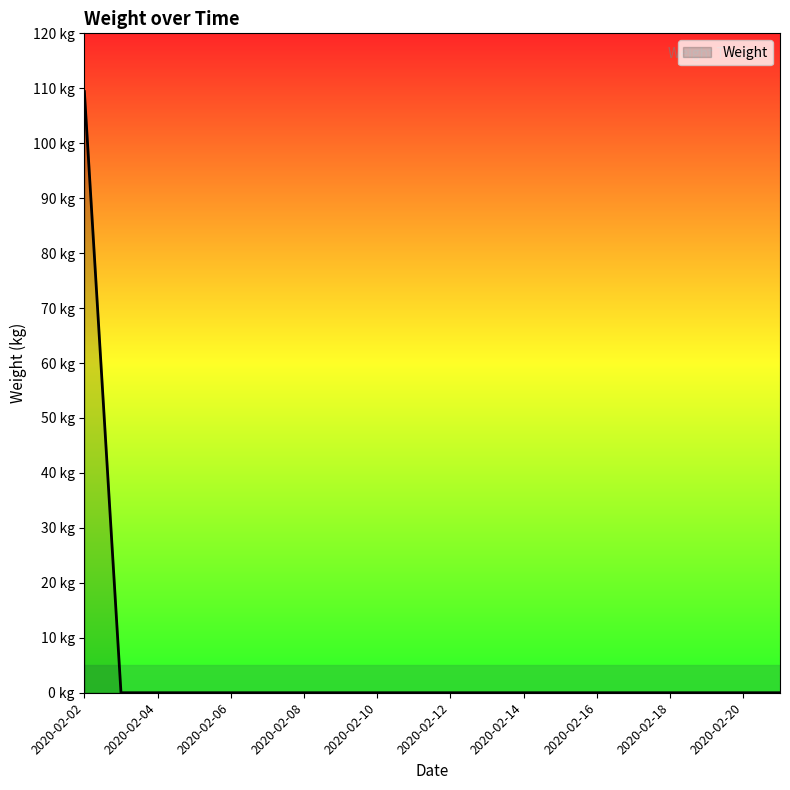

Reading right to left, extract all data points from this chart.

2020-02-21=0.0	2020-02-20=0.0	2020-02-19=0.0	2020-02-18=0.0	2020-02-17=0.0	2020-02-16=0.0	2020-02-15=0.0	2020-02-14=0.0	2020-02-13=0.0	2020-02-12=0.0	2020-02-11=0.0	2020-02-10=0.0	2020-02-09=0.0	2020-02-08=0.0	2020-02-07=0.0	2020-02-06=0.0	2020-02-05=0.0	2020-02-04=0.0	2020-02-03=0.0	2020-02-02=109.4